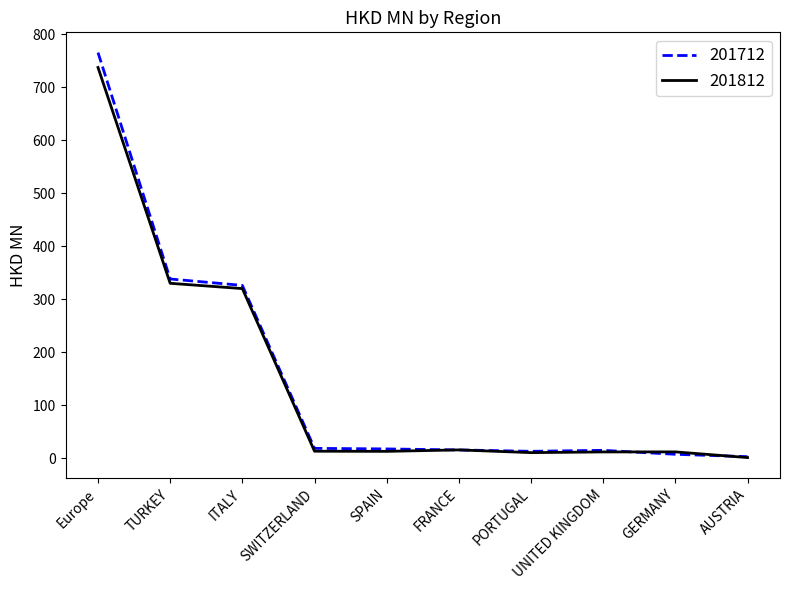

Is it true that 201812 equals 15.9 at FRANCE?

True